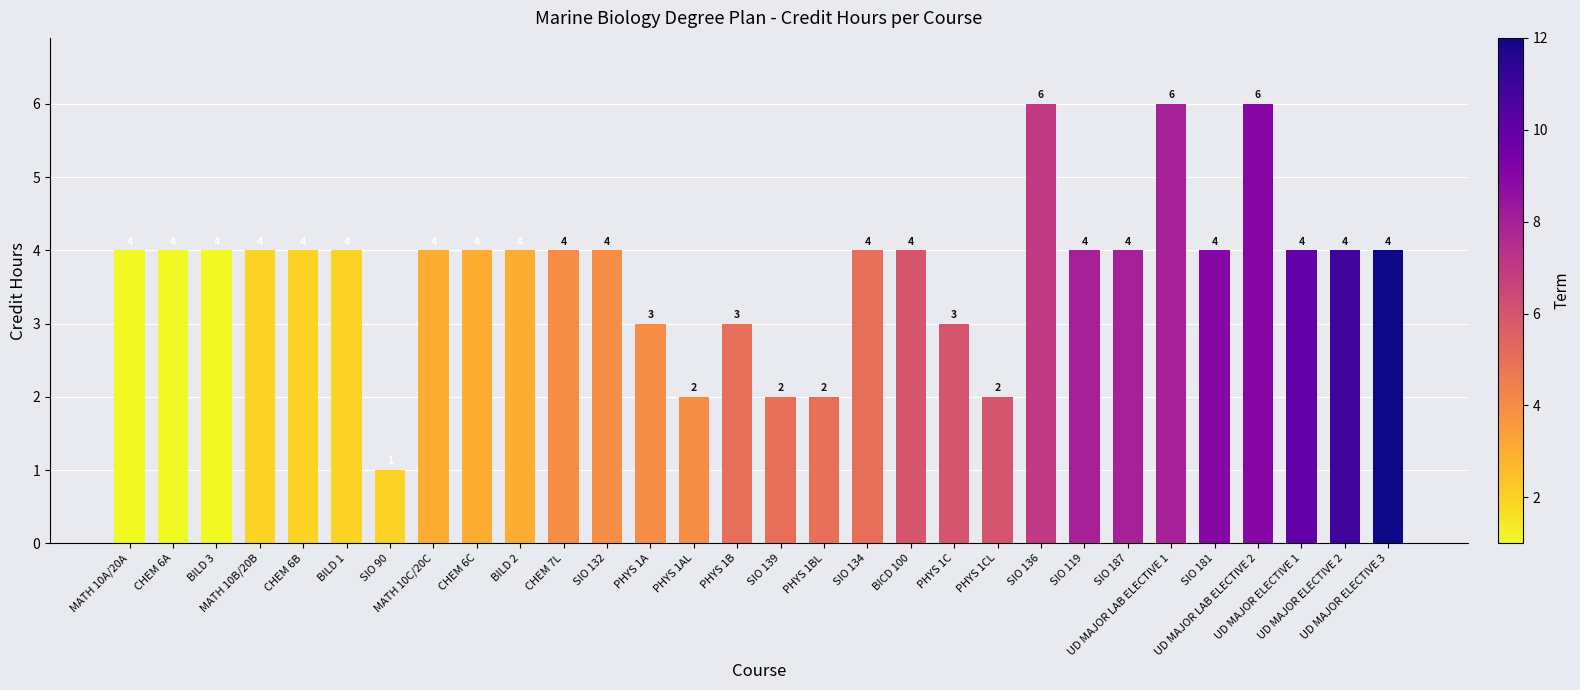

True or false: the data shows 4 at BILD 3.

True